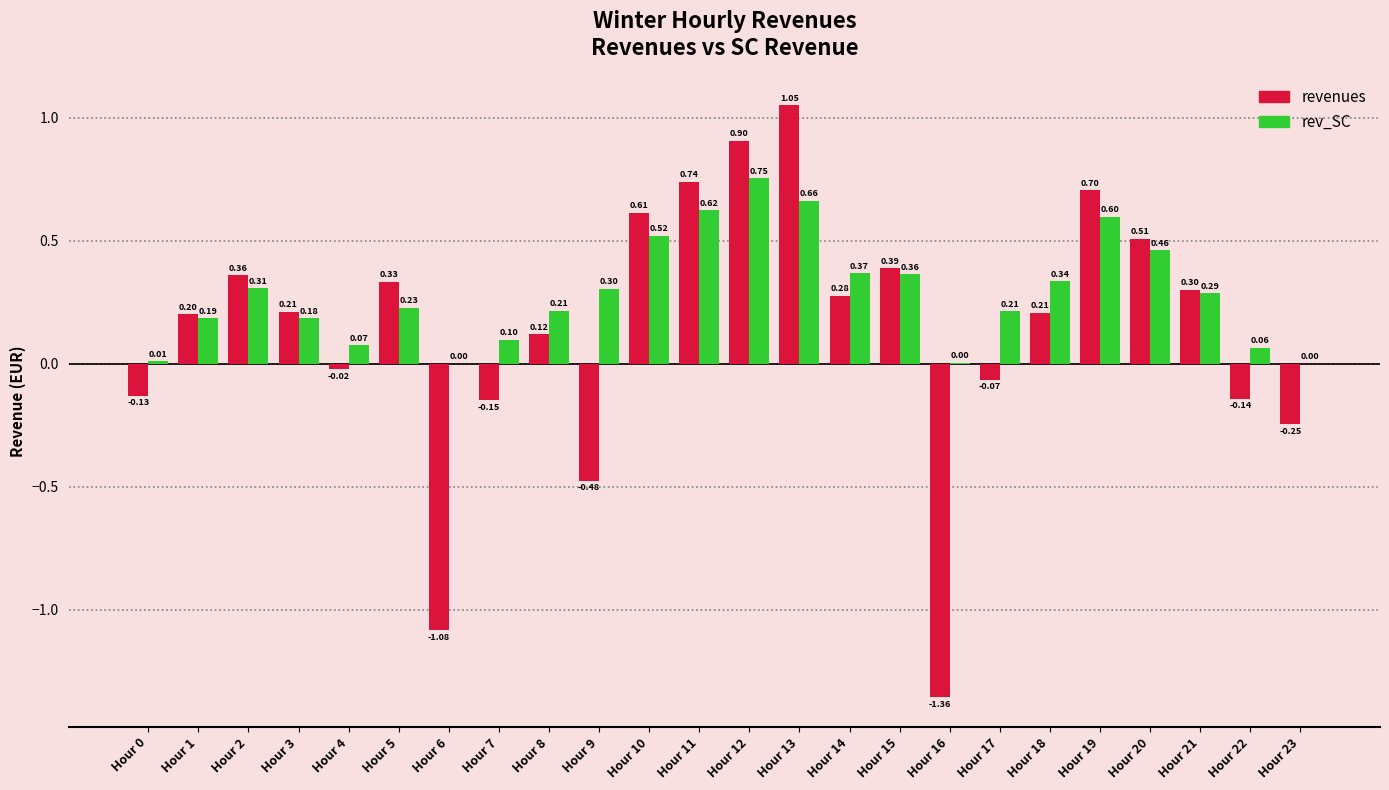

Read the revenues value at Hour 12.

0.9